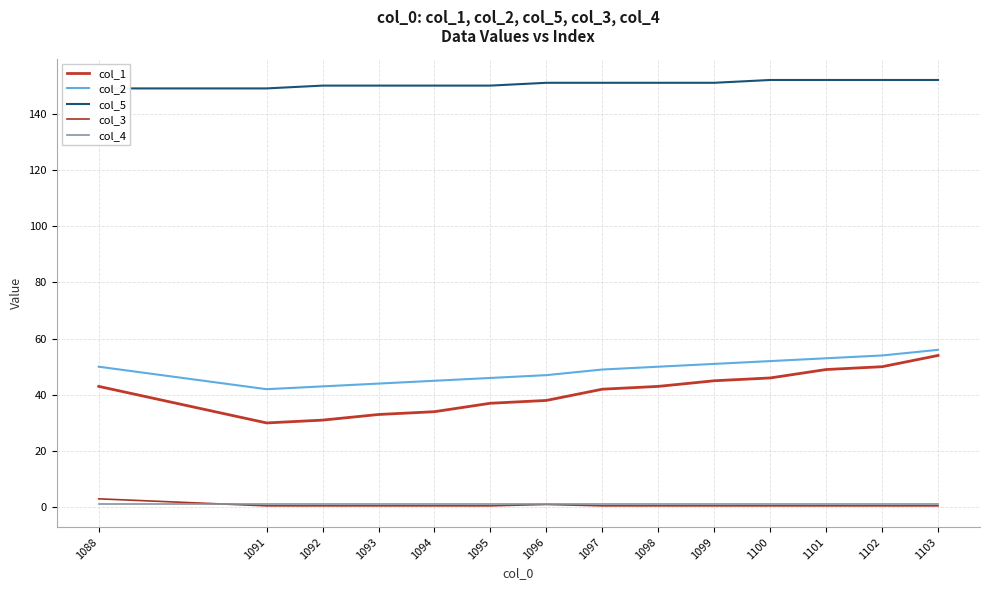

At how many categories does at least one series exceed 13?

14